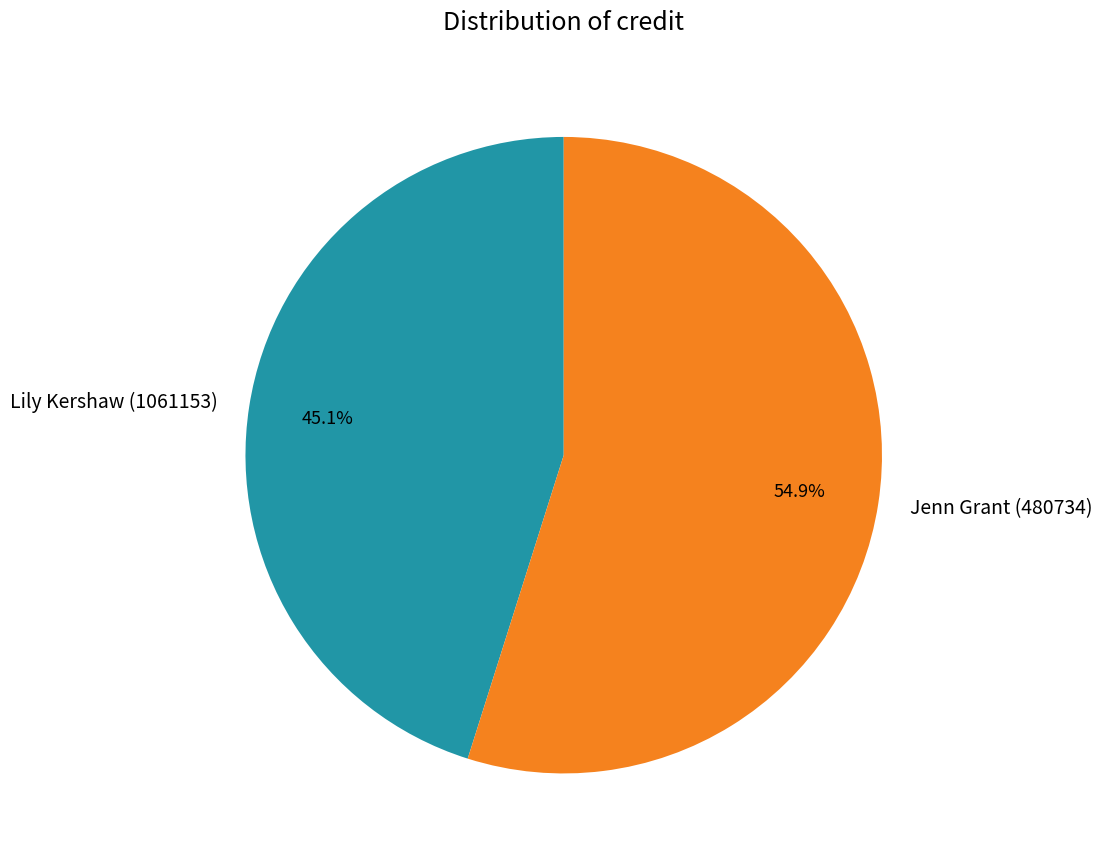

To the nearest percent, what percentage of the pie is Lily Kershaw (1061153)?

45%